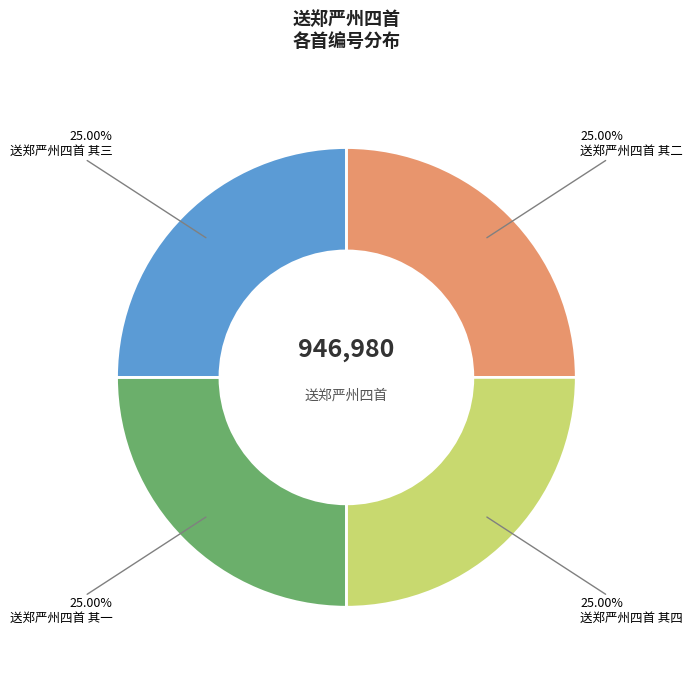

Does any single category account for the majority?

No